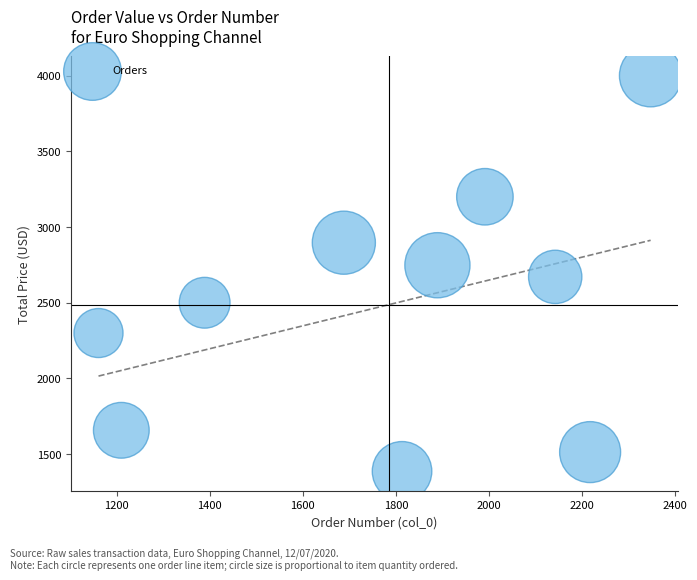

What is the range of X values (max minus min)?

1186.0